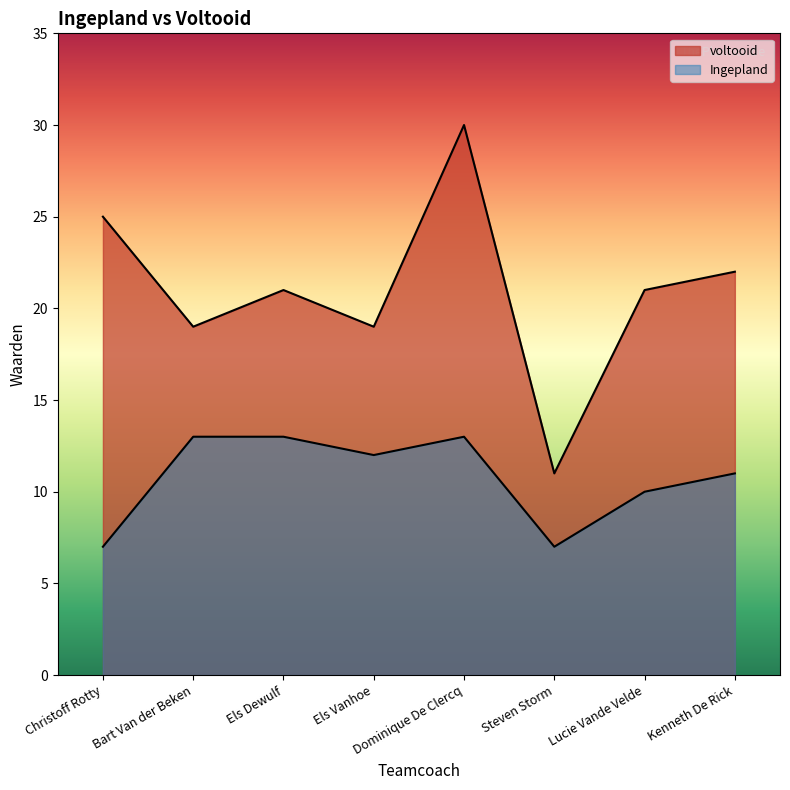

What is the smallest value displayed?

11